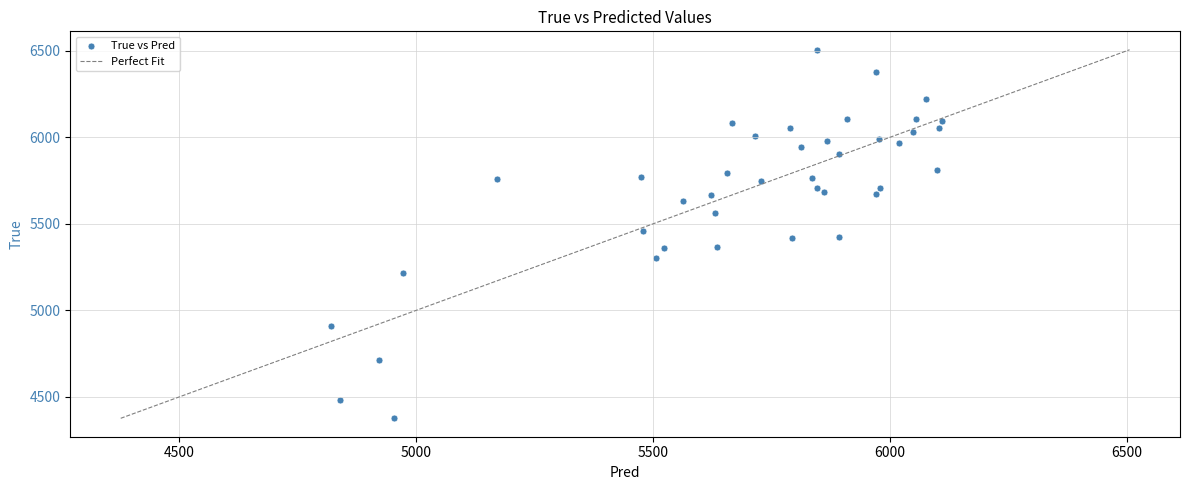

What is the range of Y values (max minus min)?

2128